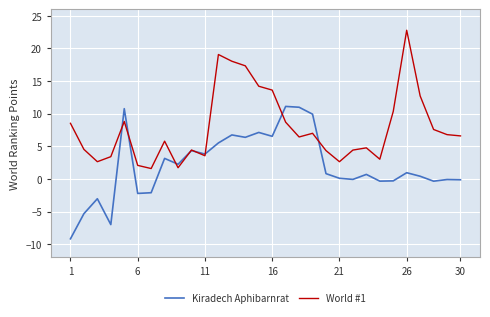

Rank the series by their maximum value, from lowest to highest.

Kiradech Aphibarnrat, World #1